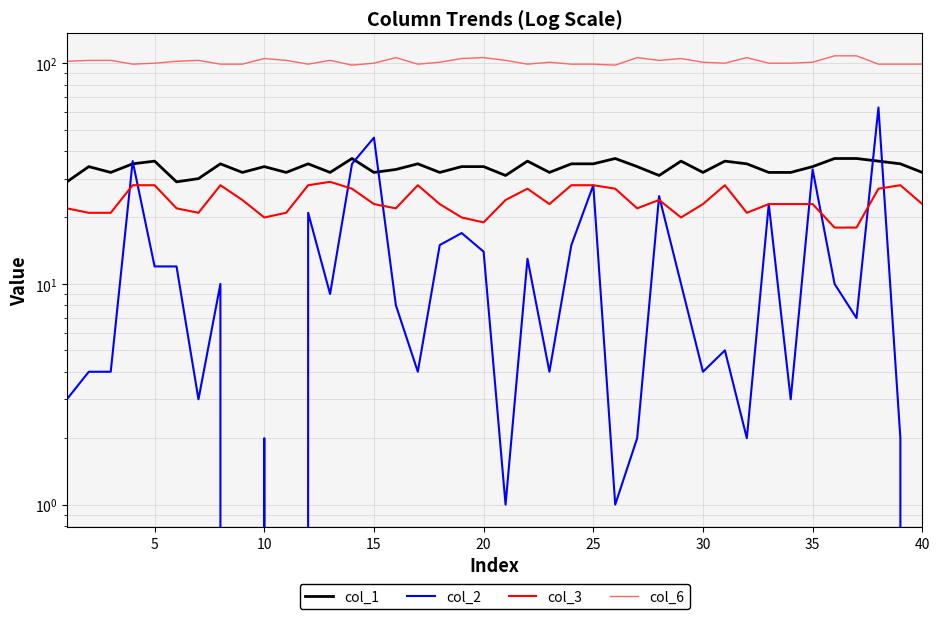

Reading left to right, list all the values displayed in this chart.

col_1: 29	34	32	35	36	29	30	35	32	34	32	35	32	37	32	33	35	32	34	34	31	36	32	35	35	37	34	31	36	32	36	35	32	32	34	37	37	36	35	32
col_2: 3	4	4	36	12	12	3	10	0	2	0	21	9	35	46	8	4	15	17	14	1	13	4	15	28	1	2	25	10	4	5	2	23	3	33	10	7	63	2	0
col_3: 22	21	21	28	28	22	21	28	24	20	21	28	29	27	23	22	28	23	20	19	24	27	23	28	28	27	22	24	20	23	28	21	23	23	23	18	18	27	28	23
col_6: 102	103	103	99	100	102	103	99	99	105	103	99	103	98	100	106	99	101	105	106	103	99	101	99	99	98	106	103	105	101	100	106	100	100	101	108	108	99	99	99